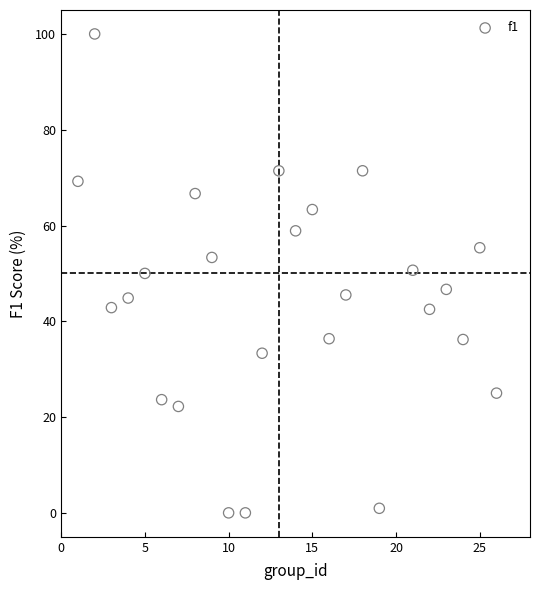

What is the range of Y values (max minus min)?

100.0